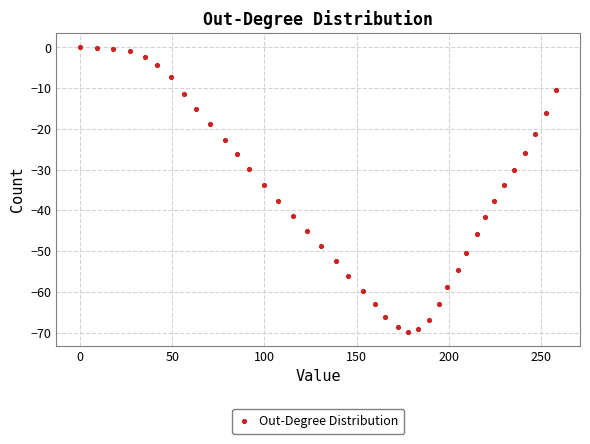

What is the range of Y values (max minus min)?

69.8